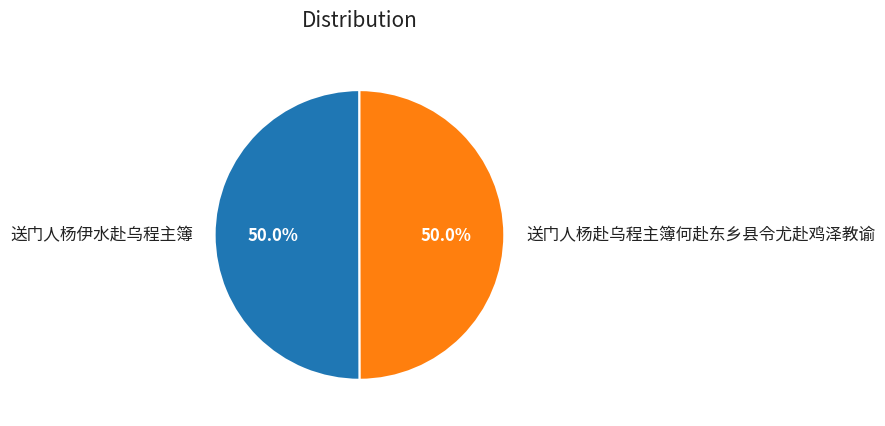

To the nearest percent, what portion does 送门人杨赴乌程主簿何赴东乡县令尤赴鸡泽教谕 represent?

50%